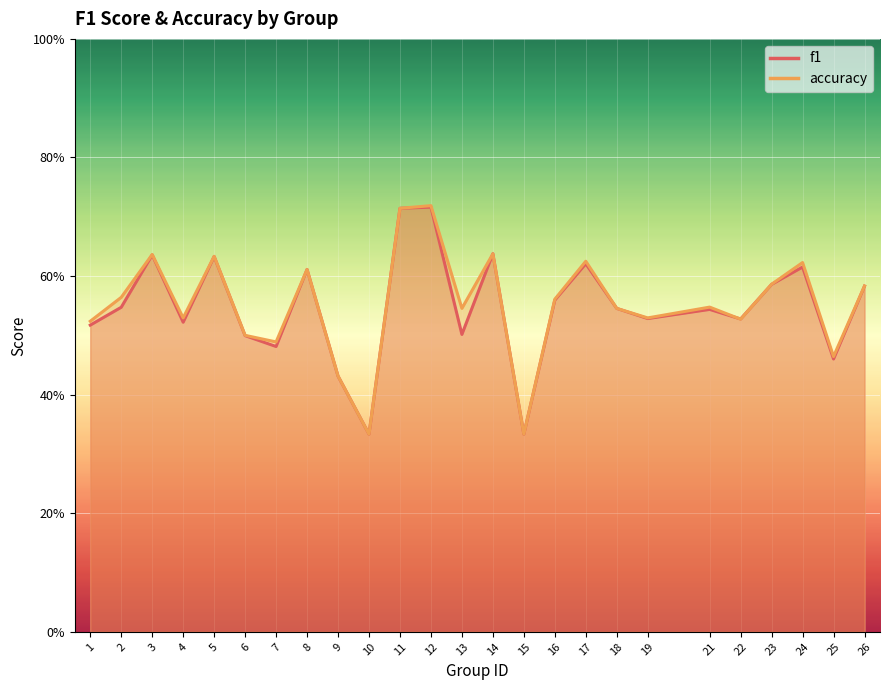

Reading left to right, list all the values displayed in this chart.

f1: 0.5	0.5	0.6	0.5	0.6	0.5	0.5	0.6	0.4	0.3	0.7	0.7	0.5	0.6	0.3	0.6	0.6	0.5	0.5	0.5	0.5	0.6	0.6	0.5	0.6
accuracy: 0.5	0.6	0.6	0.5	0.6	0.5	0.5	0.6	0.4	0.3	0.7	0.7	0.5	0.6	0.3	0.6	0.6	0.5	0.5	0.5	0.5	0.6	0.6	0.5	0.6